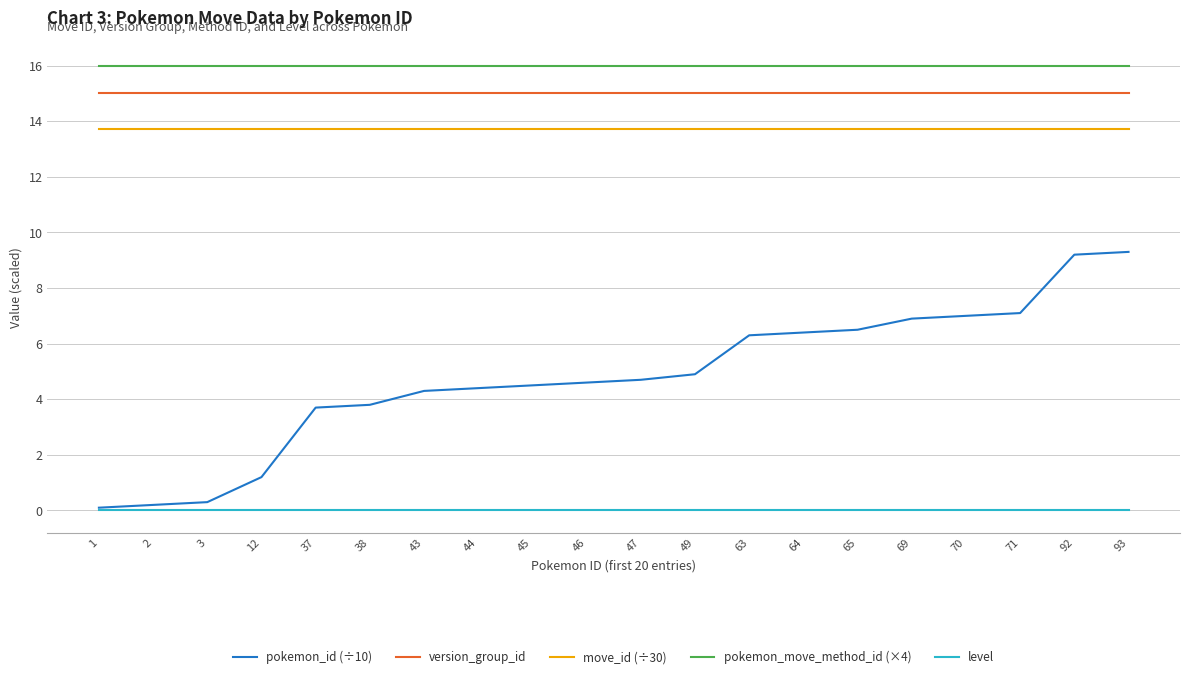

True or false: level and version_group_id intersect in this chart.

False